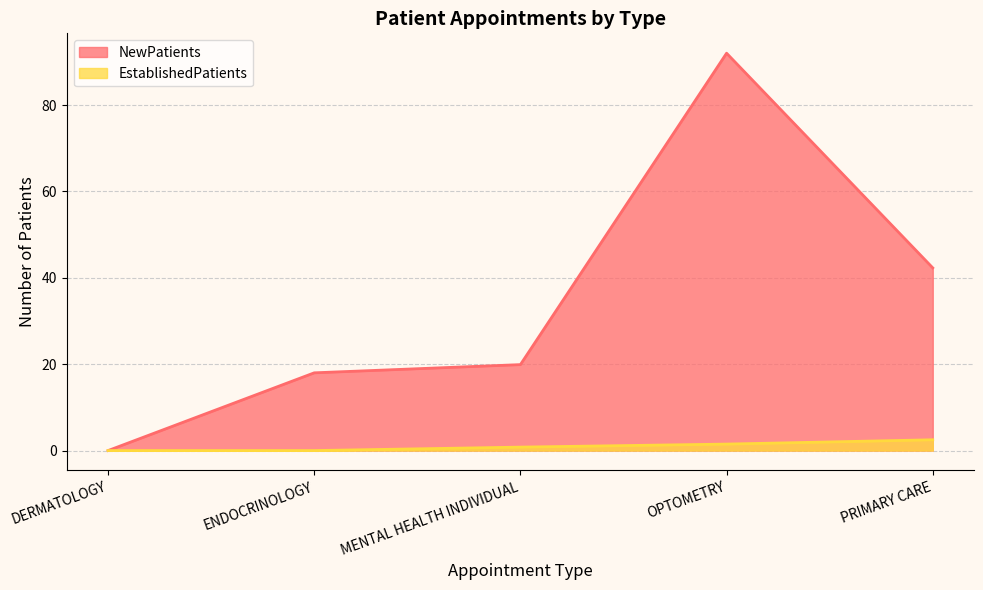

What is the difference between the second highest and second lowest values in the EstablishedPatients series?

1.5